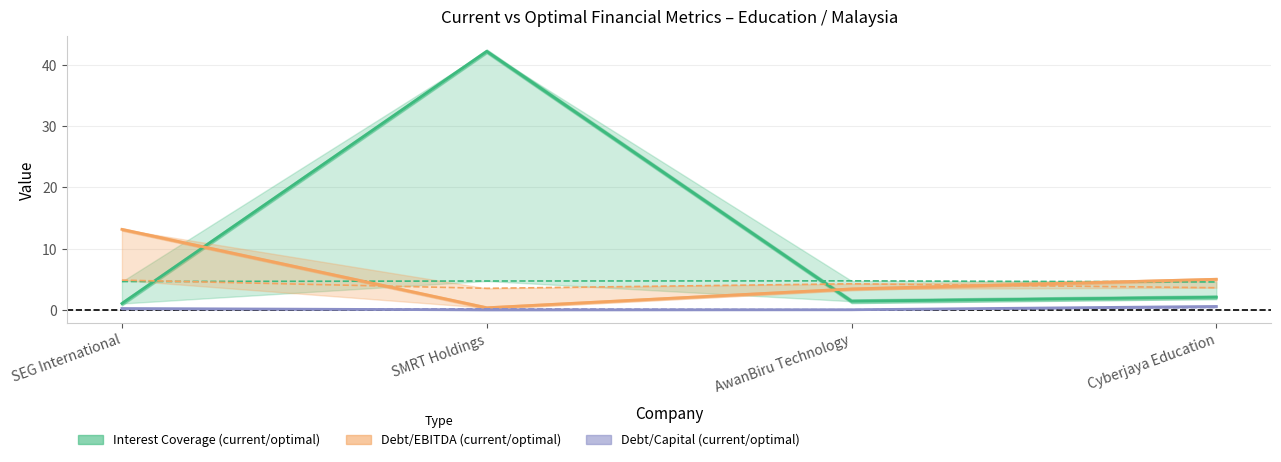

True or false: optimal_interest_coverage has a value of 6.4 at AwanBiru Technology.

False